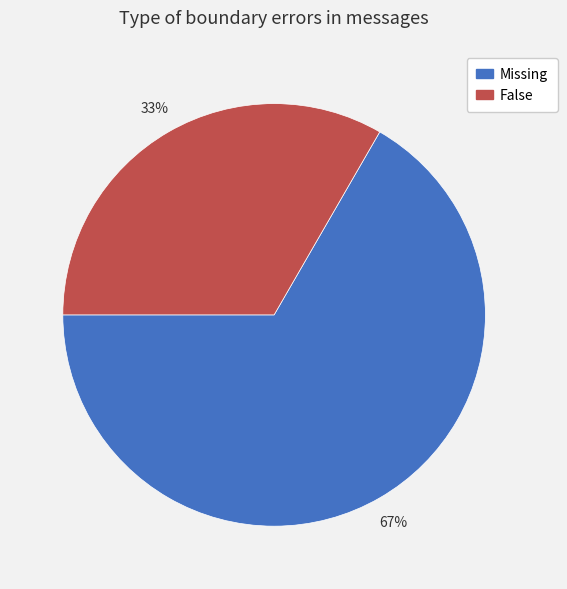

What is the ratio of the value at False to the value at Missing?

0.5